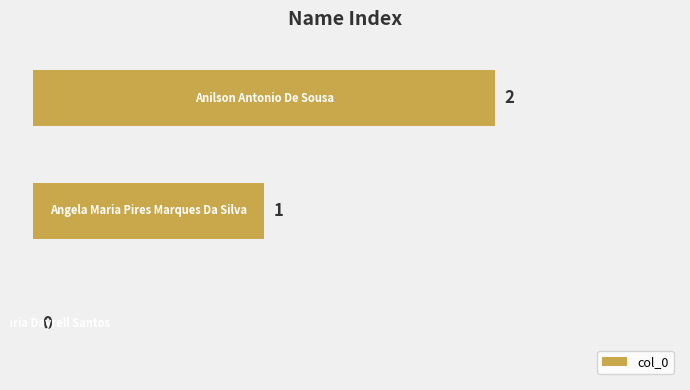

How many values are between 0 and 2?

3